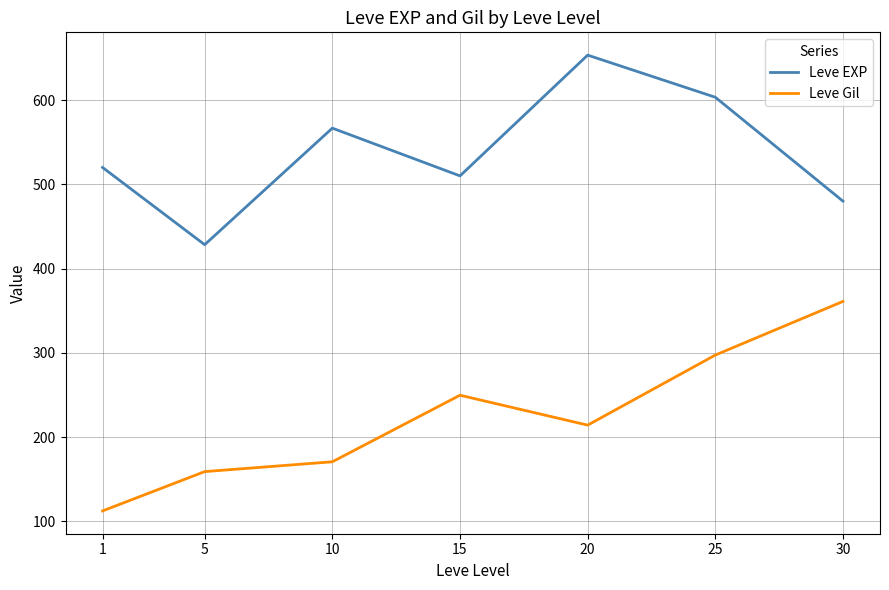

Where is the first local maximum for Leve Gil?

15